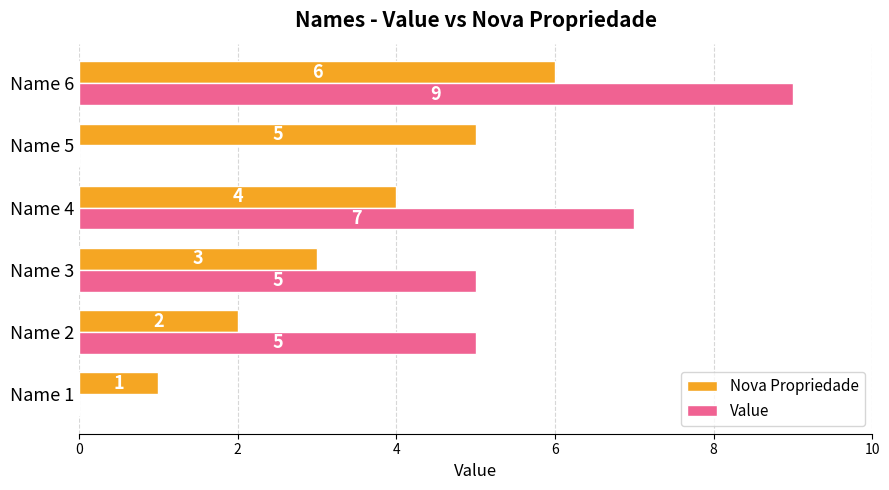

What is the sum of the Value values at Name 1 and Name 6?

9.0